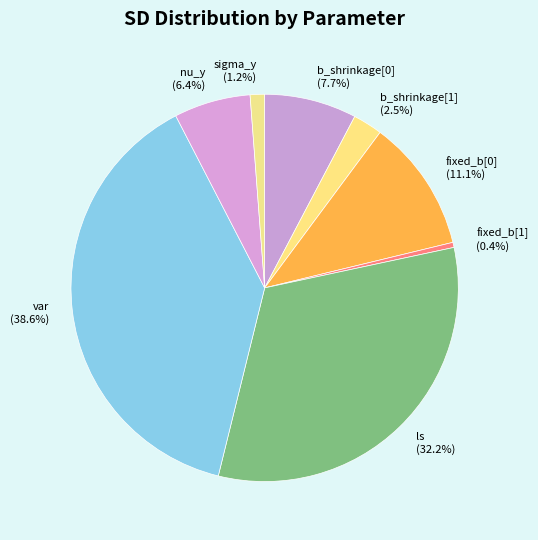

Rank the categories by value from highest to lowest.

var, ls, fixed_b[0], b_shrinkage[0], nu_y, b_shrinkage[1], sigma_y, fixed_b[1]